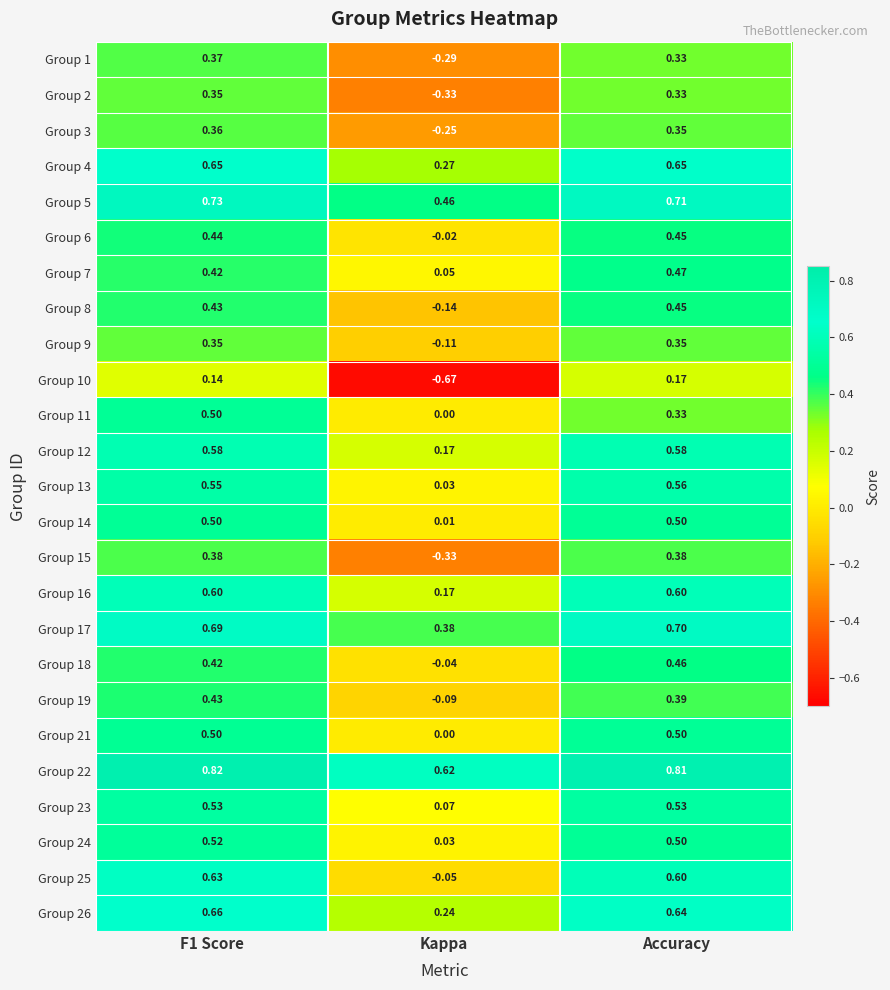

How many data points in Group 15 are above 0?

2